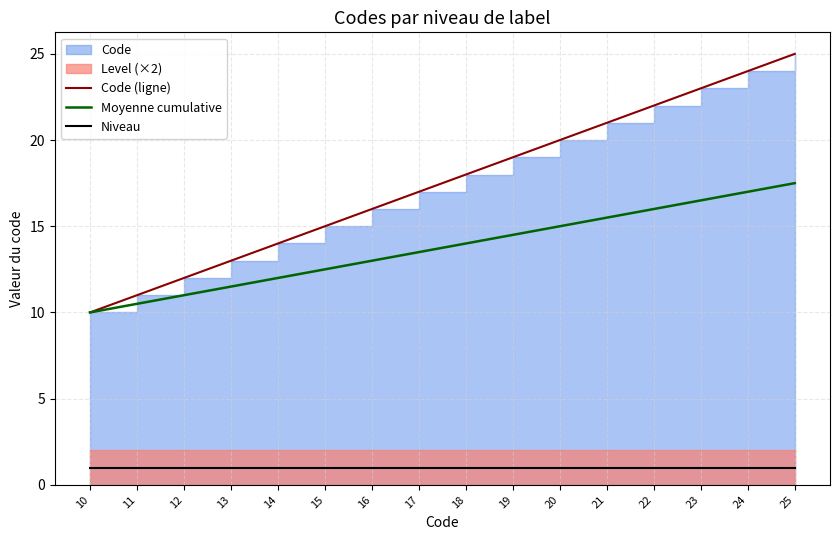

Read the Moyenne cumulative value at 11.

10.5